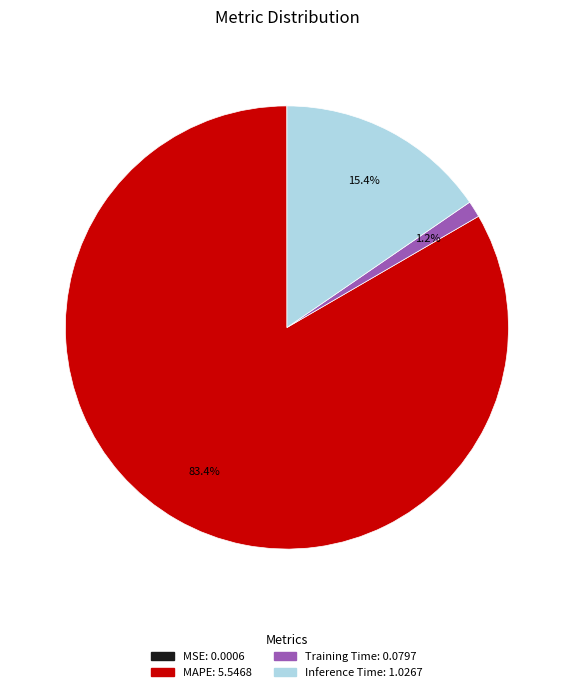

Does Training Time account for over 50% of the chart?

No